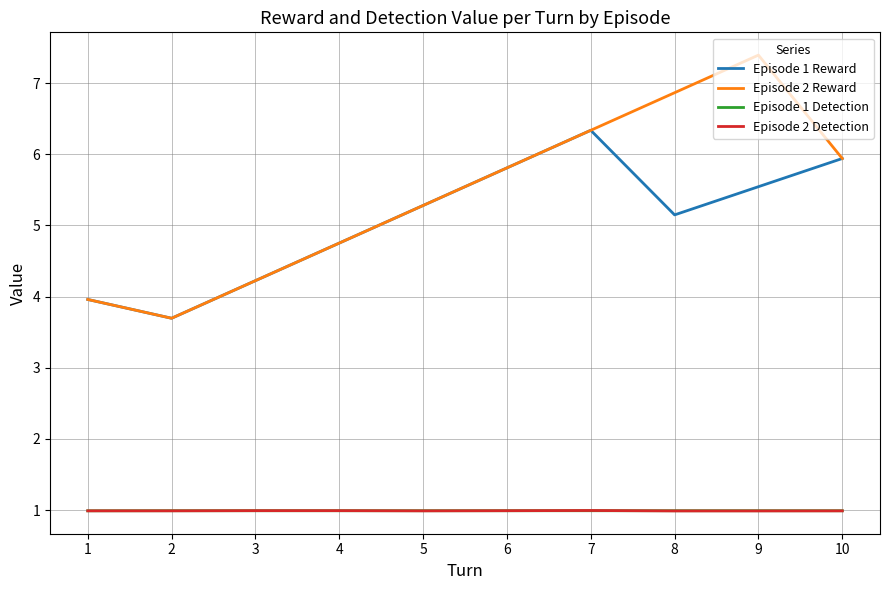

Reading right to left, transcribe all the data shown in this chart.

Episode 1 Reward: 5.9	5.5	5.1	6.3	5.8	5.3	4.8	4.2	3.7	4.0
Episode 2 Reward: 5.9	7.4	6.9	6.3	5.8	5.3	4.8	4.2	3.7	4.0
Episode 1 Detection: 1.0	1.0	1.0	1.0	1.0	1.0	1.0	1.0	1.0	1.0
Episode 2 Detection: 1.0	1.0	1.0	1.0	1.0	1.0	1.0	1.0	1.0	1.0